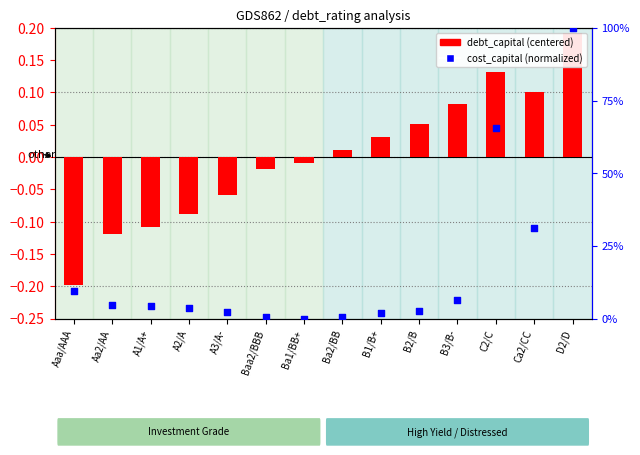

Which series reaches the maximum Y coordinate?

cost_capital (norm)